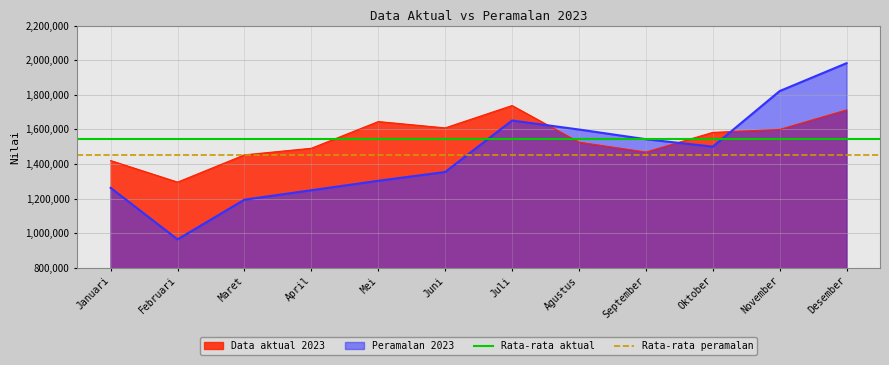

What is the maximum value for Data aktual 2023?

1737637.0